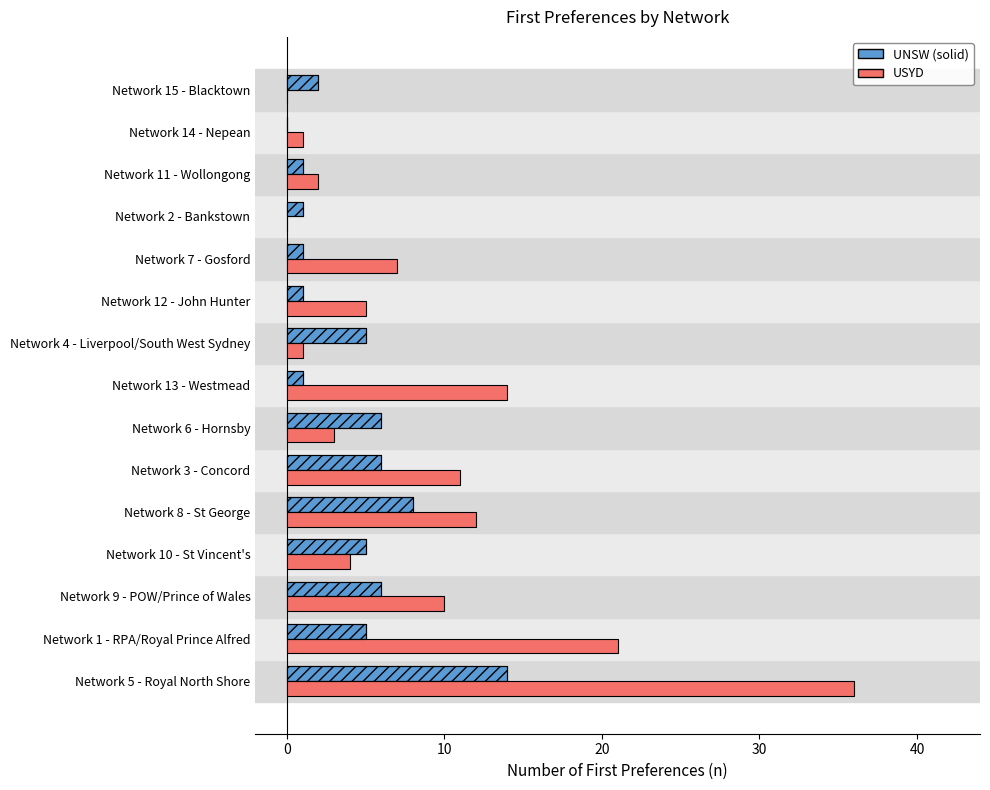

Is it true that UNSW equals 2 at Network 4 - Liverpool/South West Sydney?

False